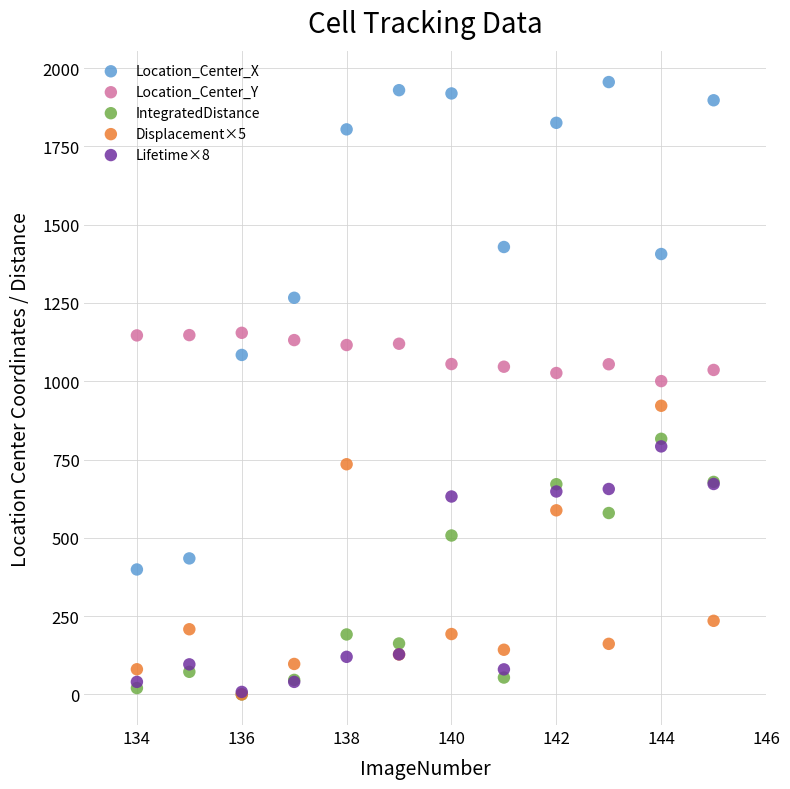

Which series reaches the maximum Y coordinate?

Location_Center_X